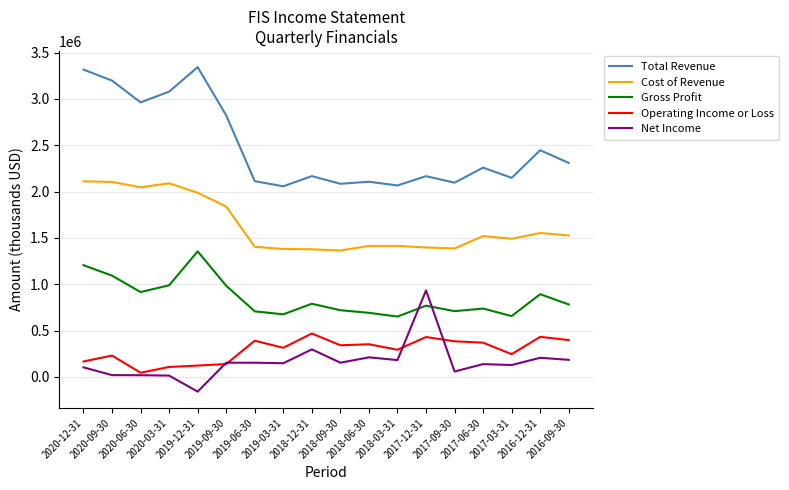

What is the sum of the Gross Profit values at 2017-09-30 and 2017-06-30?

1448000